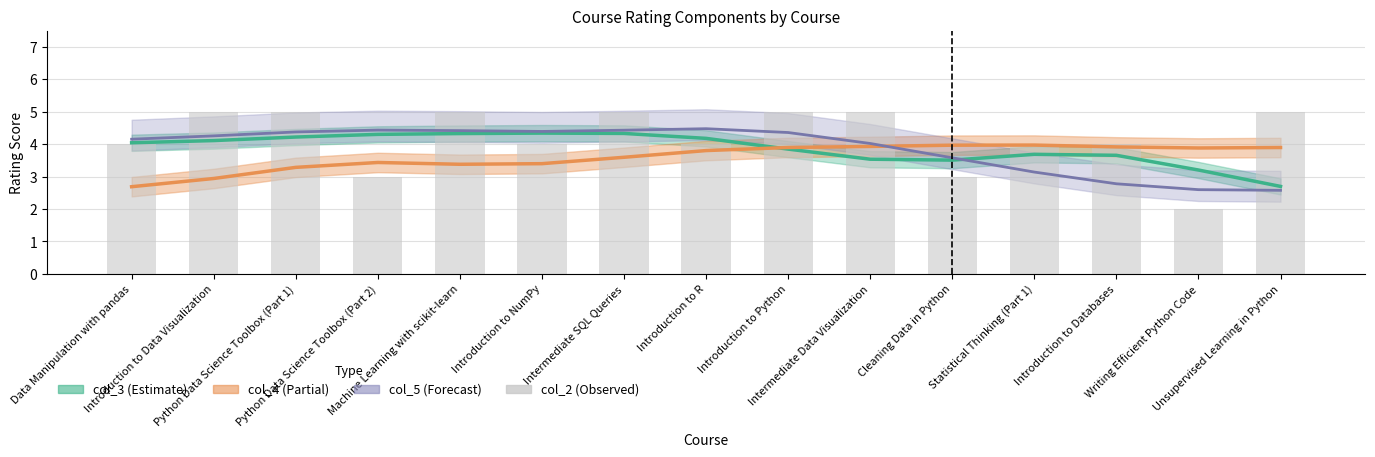

Reading left to right, transcribe all the data shown in this chart.

4	5	5	3	5	4	5	4	5	5	3	4	4	2	5